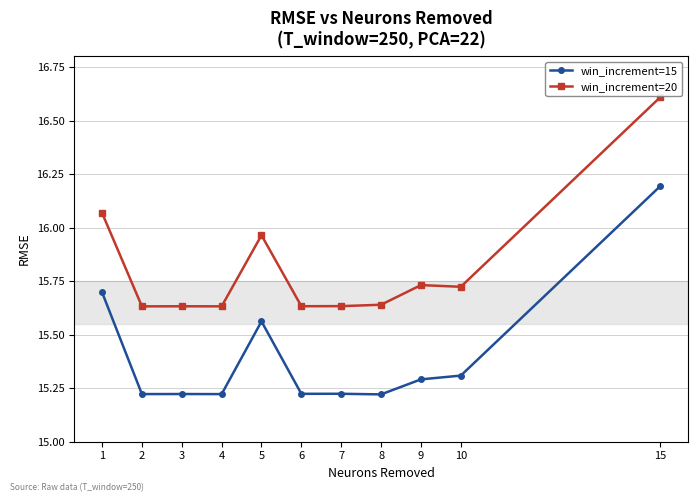

True or false: win_increment=20 and win_increment=15 intersect in this chart.

False